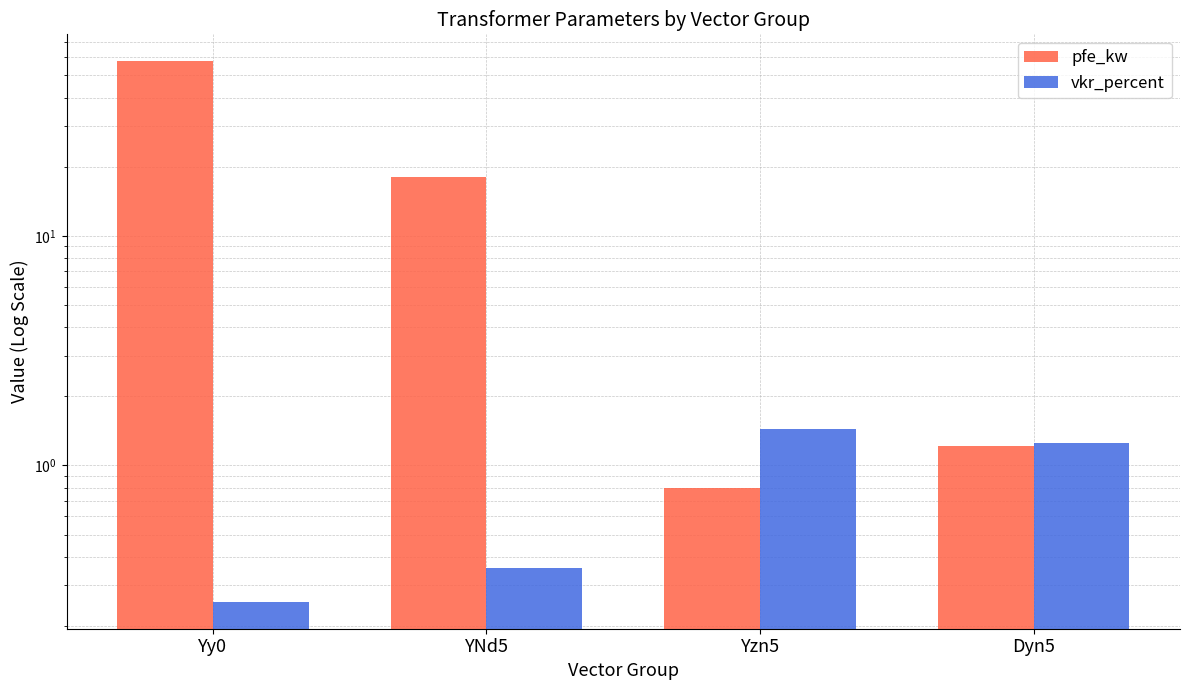

How many bars are there in total?

8